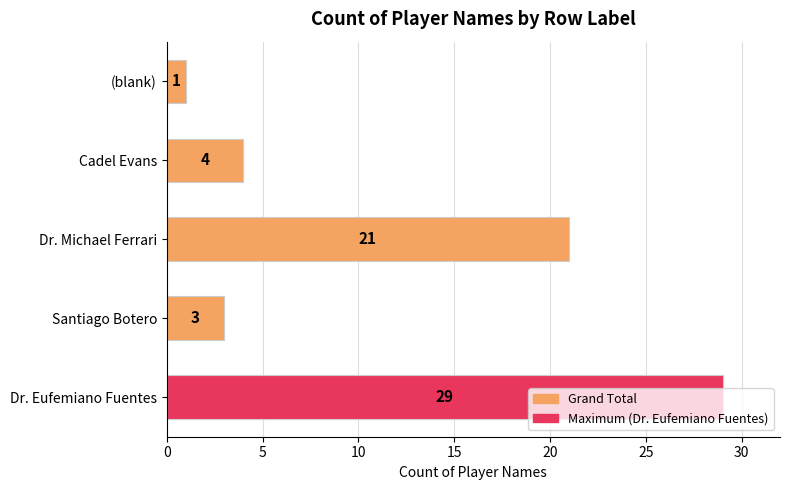

Are the bars horizontal?

Yes